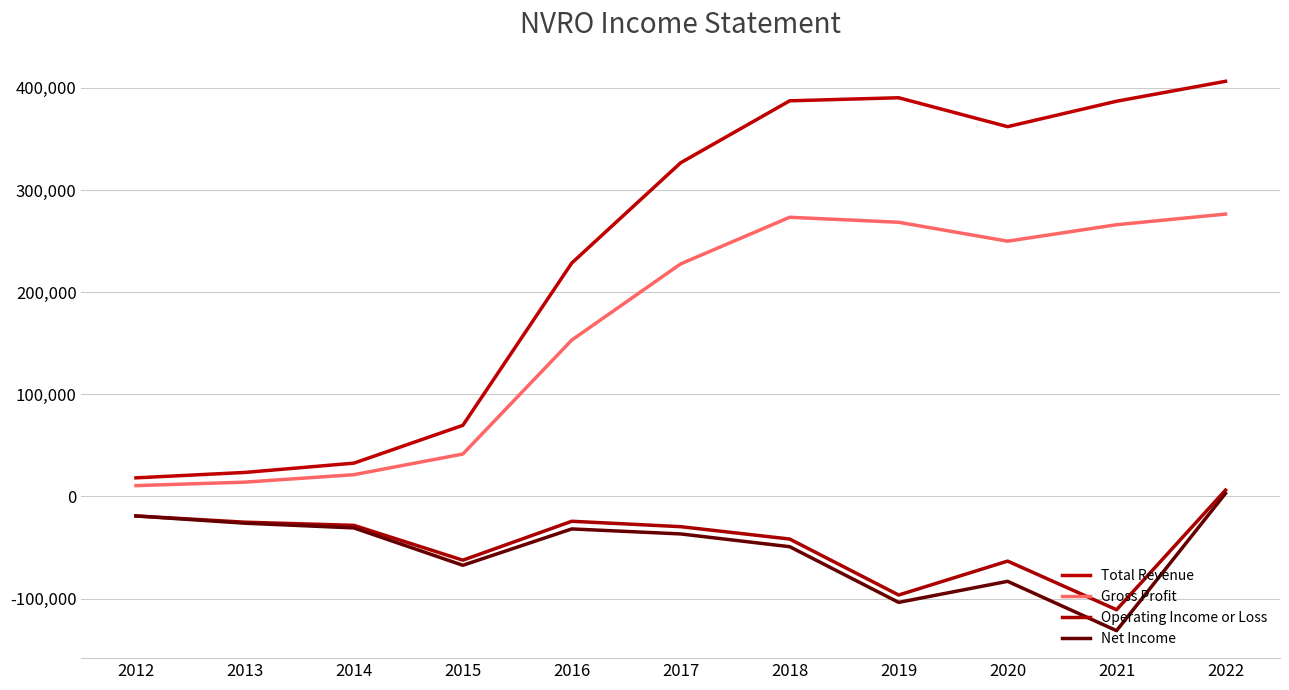

Does the chart display data point markers on the line(s)?

No